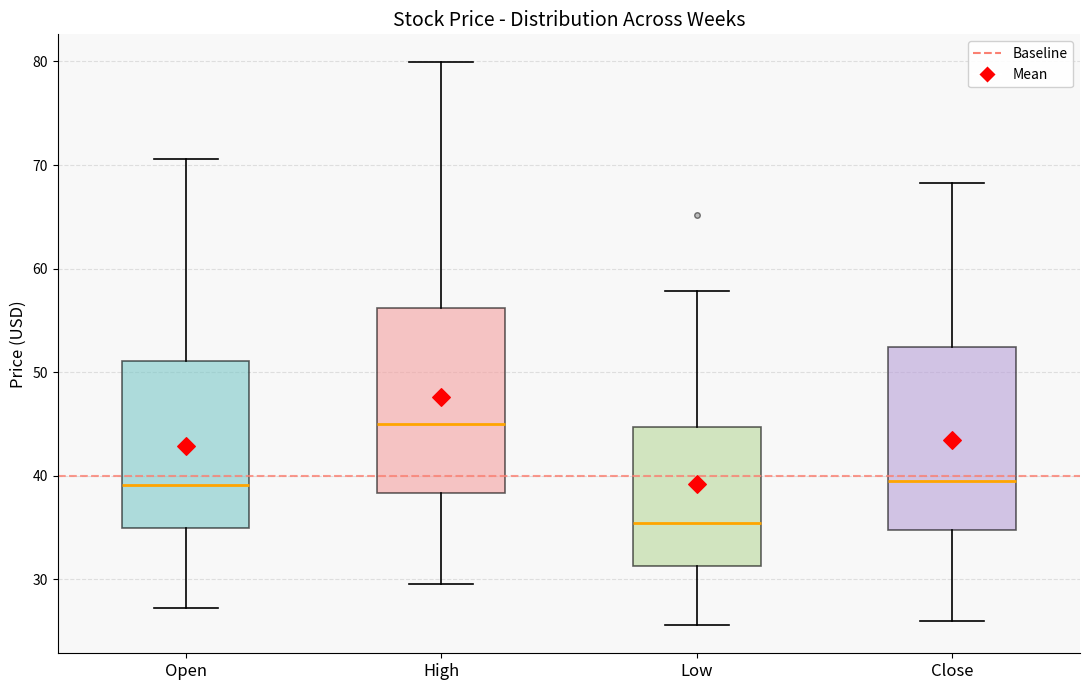

Where is the lower edge of the box for High on the y-axis? The values are not printed on the chart, so give them approximately, as read against the axis.

38